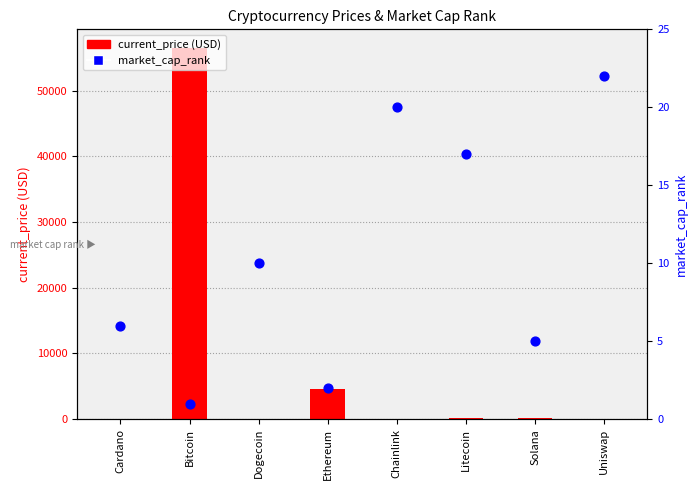

Is the value of current_price (USD) at Chainlink greater than the value of market_cap_rank at Dogecoin?

Yes